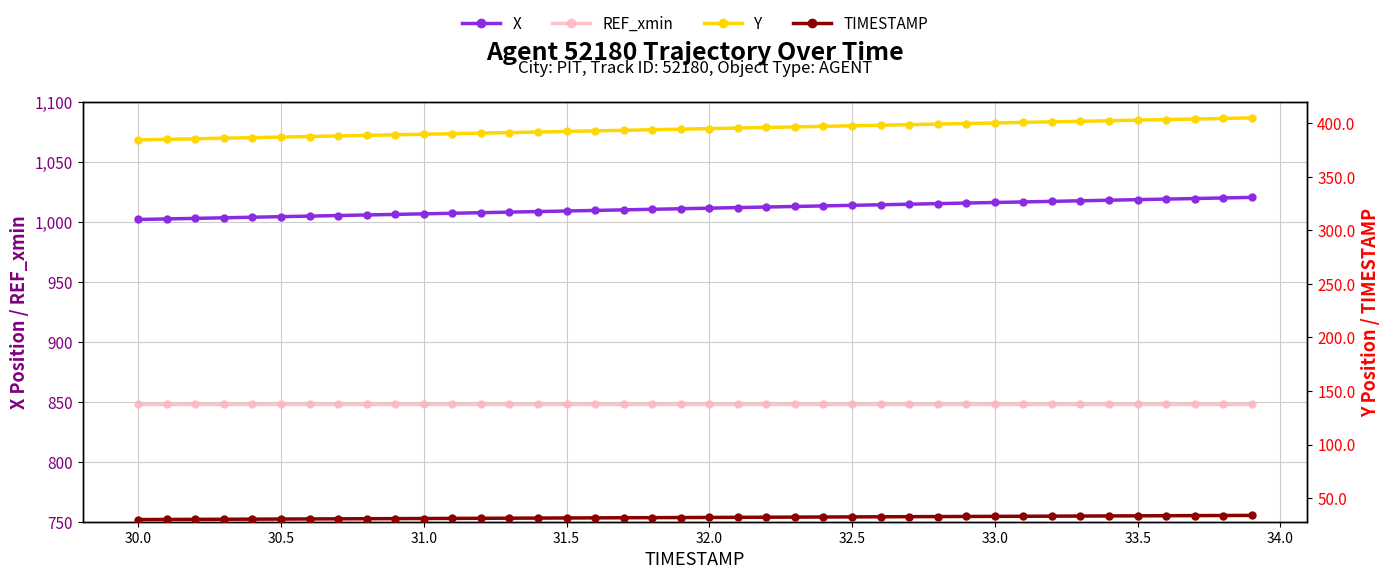

Reading left to right, transcribe all the data shown in this chart.

X: 1001.8	1002.3	1002.8	1003.2	1003.7	1004.2	1004.6	1005.1	1005.6	1006.1	1006.5	1007.0	1007.5	1008.0	1008.4	1008.9	1009.4	1009.9	1010.3	1010.8	1011.3	1011.7	1012.2	1012.7	1013.1	1013.6	1014.1	1014.6	1015.0	1015.5	1016.0	1016.5	1016.9	1017.4	1017.9	1018.4	1018.8	1019.3	1019.8	1020.2
REF_xmin: 847.9	847.9	847.9	847.9	847.9	847.9	847.9	847.9	847.9	847.9	847.9	847.9	847.9	847.9	847.9	847.9	847.9	847.9	847.9	847.9	847.9	847.9	847.9	847.9	847.9	847.9	847.9	847.9	847.9	847.9	847.9	847.9	847.9	847.9	847.9	847.9	847.9	847.9	847.9	847.9
Y: 384.3	384.9	385.4	385.9	386.4	387.0	387.5	388.0	388.5	389.1	389.6	390.1	390.6	391.2	391.7	392.2	392.8	393.3	393.8	394.3	394.9	395.4	395.9	396.4	397.0	397.5	398.0	398.5	399.1	399.6	400.1	400.6	401.2	401.7	402.2	402.8	403.3	403.8	404.3	404.9
TIMESTAMP: 30.0	30.1	30.2	30.3	30.4	30.5	30.6	30.7	30.8	30.9	31.0	31.1	31.2	31.3	31.4	31.5	31.6	31.7	31.8	31.9	32.0	32.1	32.2	32.3	32.4	32.5	32.6	32.7	32.8	32.9	33.0	33.1	33.2	33.3	33.4	33.5	33.6	33.7	33.8	33.9